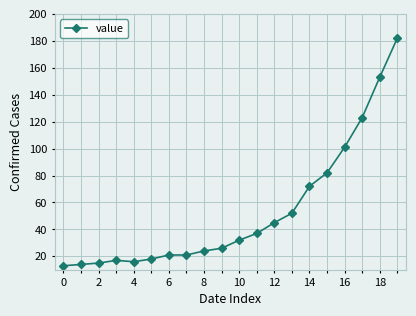

Count the number of categories in the chart.

20